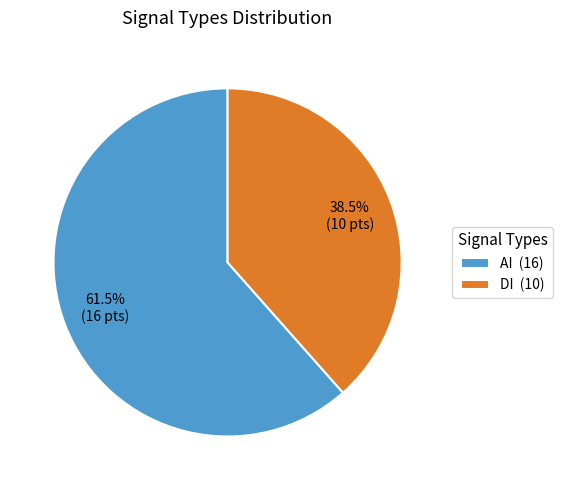

Between DI (10) and AI (16), which is larger?

AI (16)